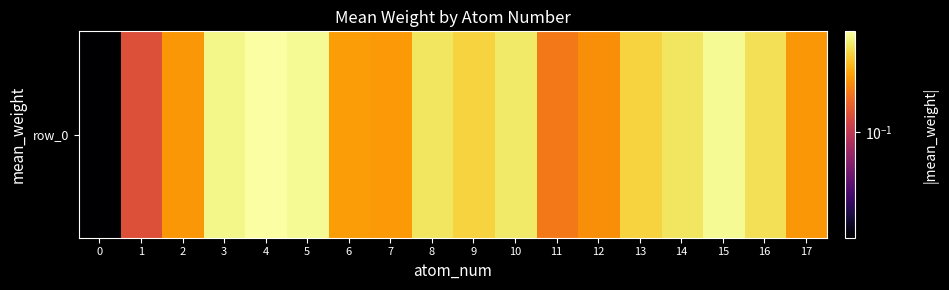

Between 14 and 4, which is larger?

4